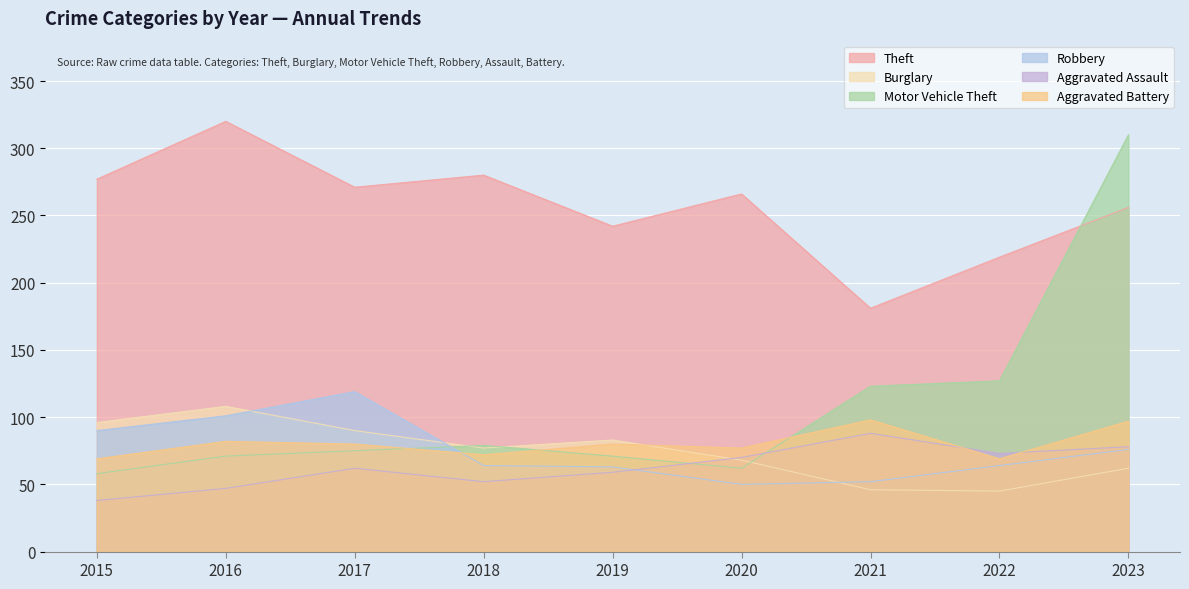

In Theft, how many points are lower than both neighbors (excluding endpoints)?

3